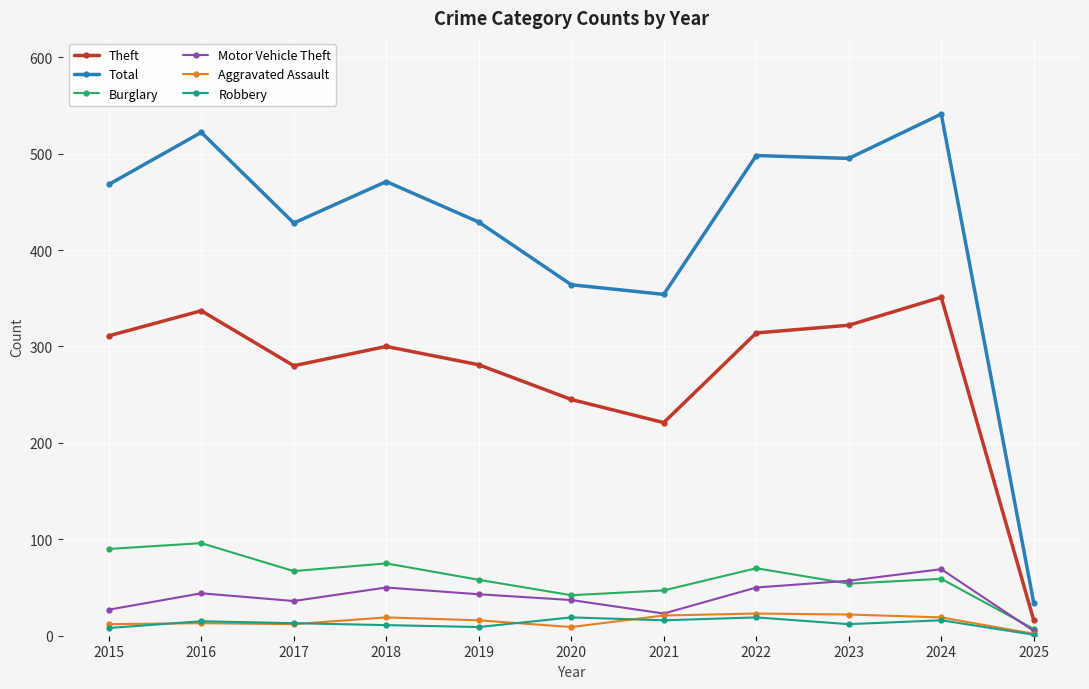

What is the lowest value of the Robbery series?

1